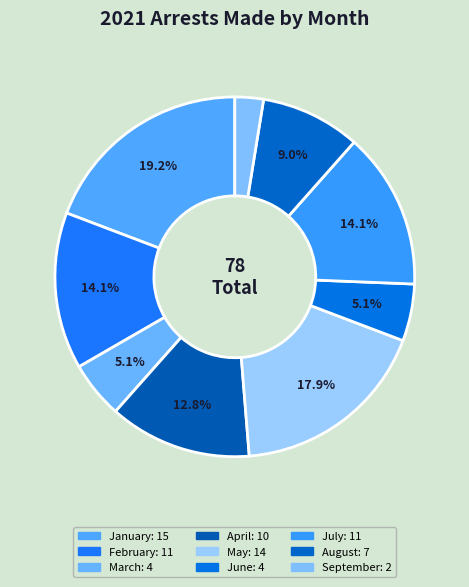

What is the largest slice in the pie chart?

January